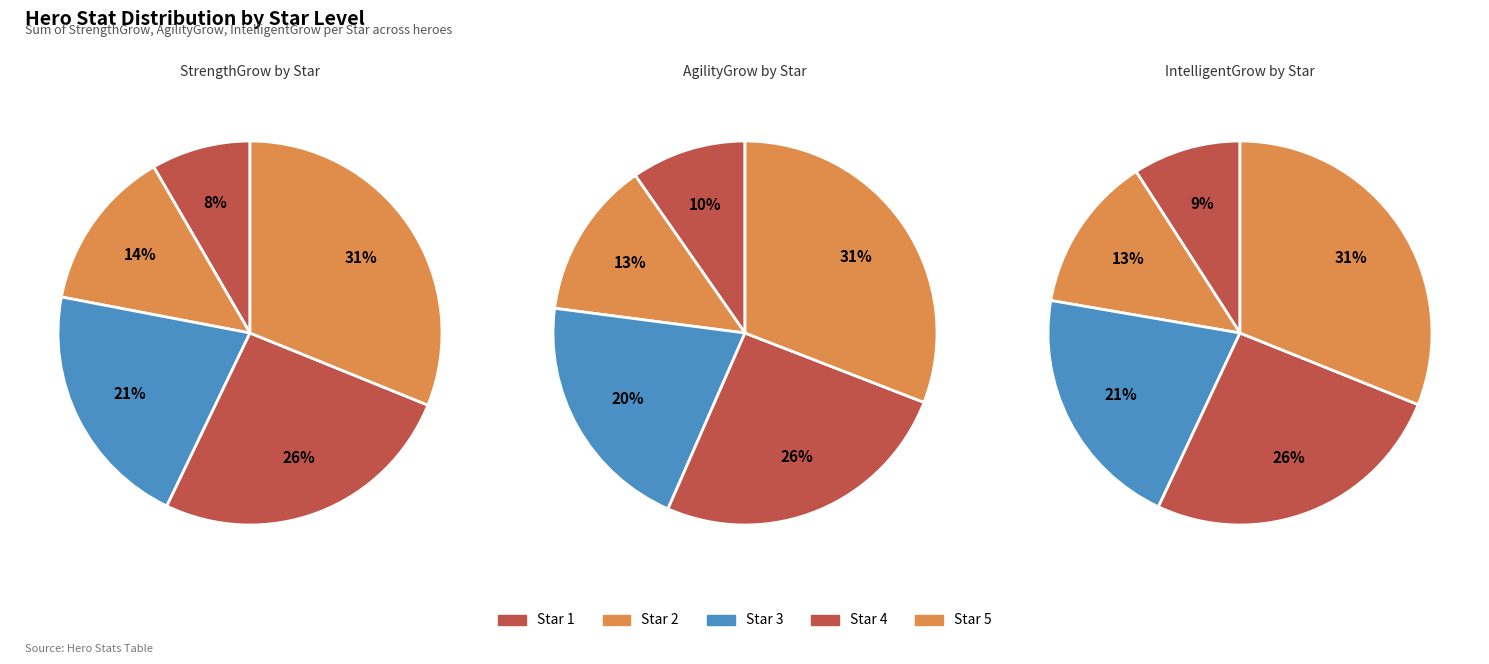

Which category has the biggest portion of the pie?

1